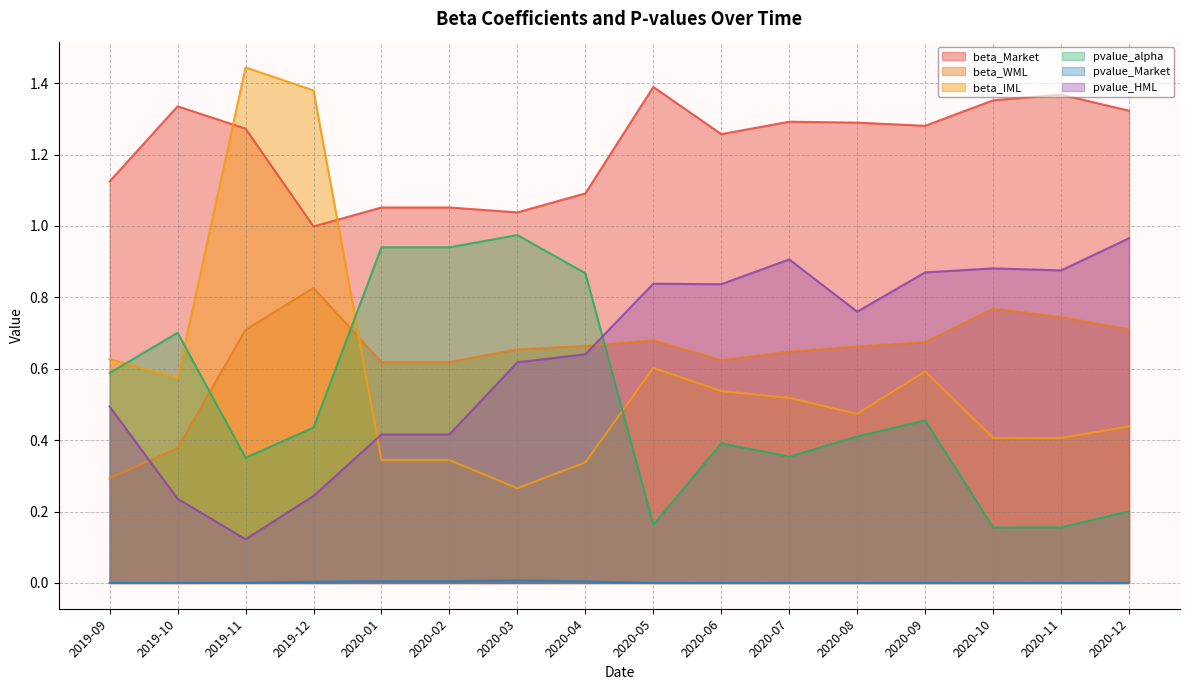

What is the average value of the beta_WML series?

0.6